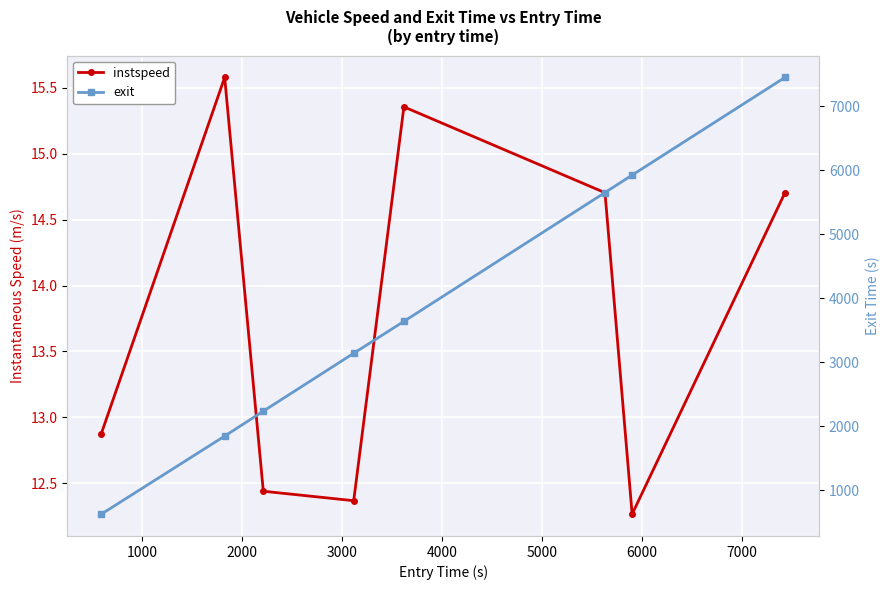

What is the value of the exit point at the 1st from the left?

624.6